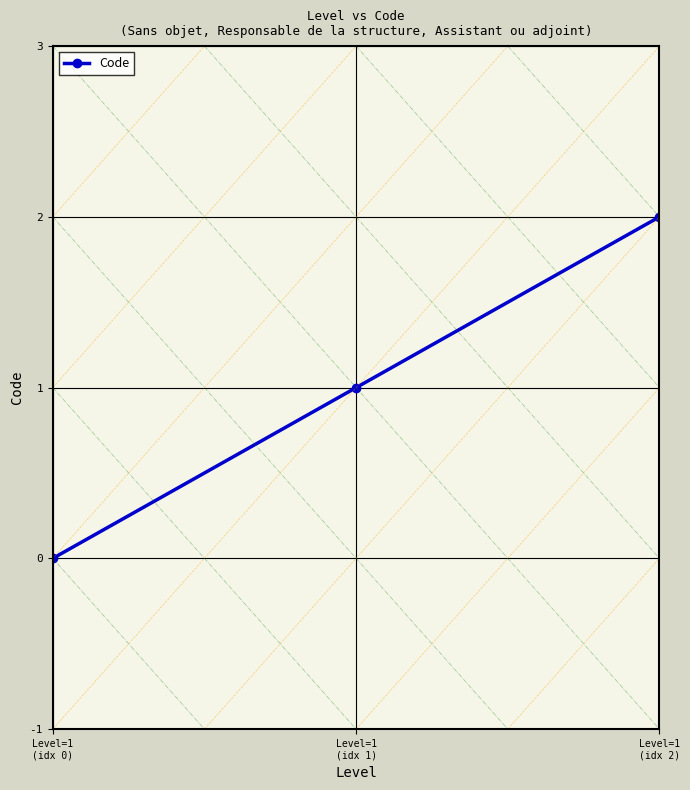

Is it true that the value at Level=1
(idx 1) is 1?

True